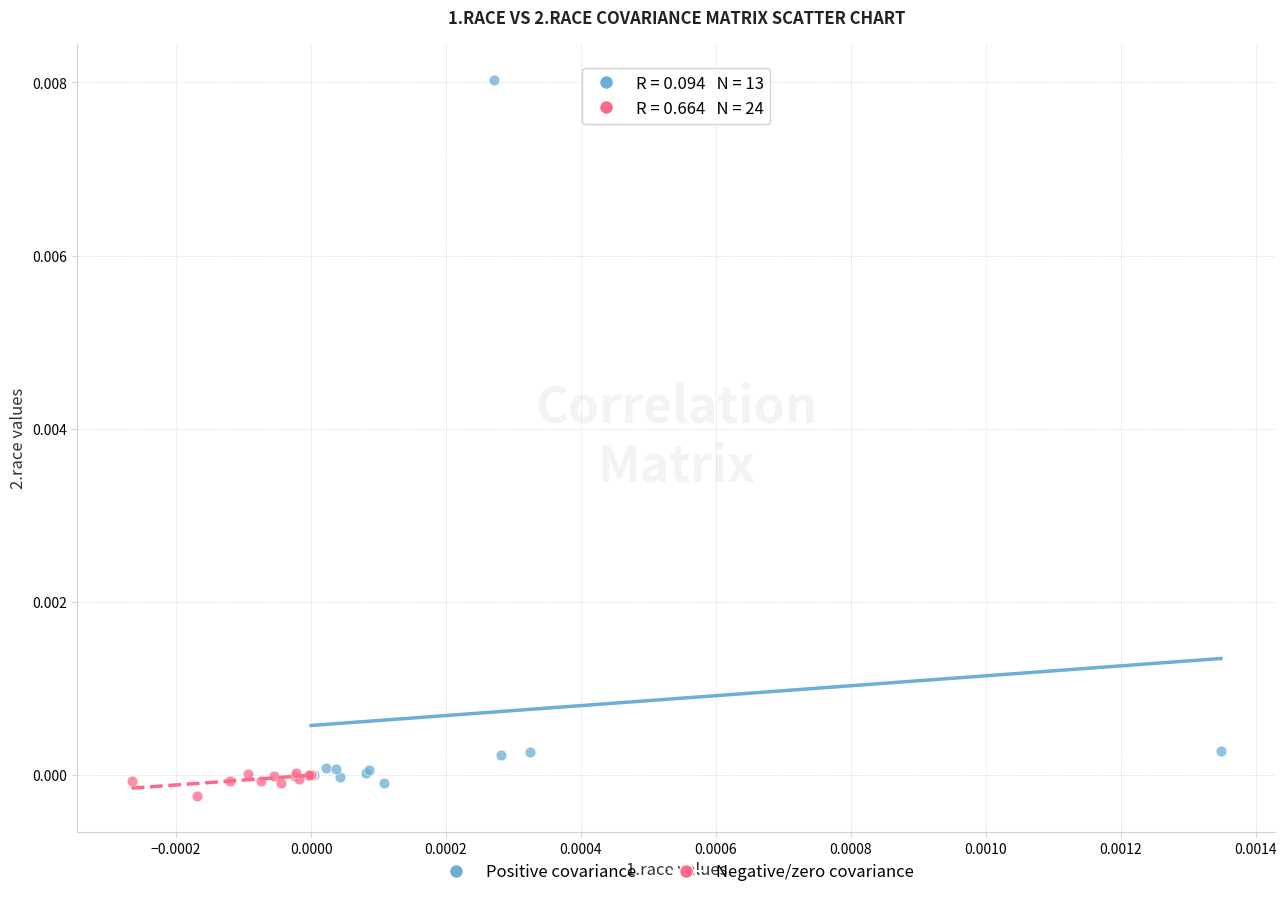

What are all the series names shown in the legend?

Positive covariance, Negative/zero covariance